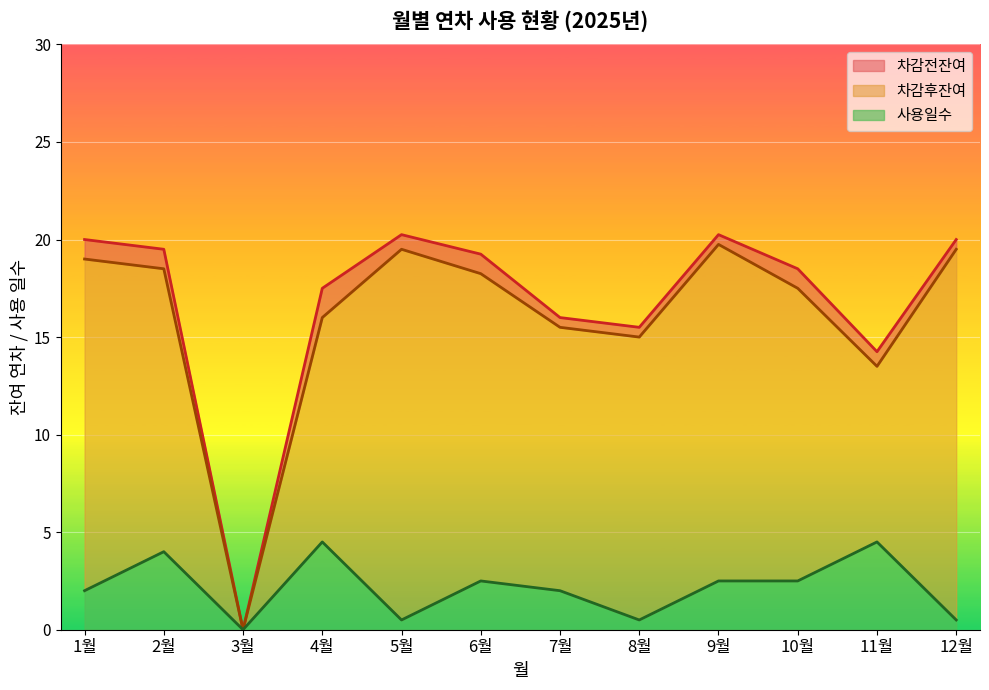

Is it true that 사용일수 equals 0.5 at 10월?

False